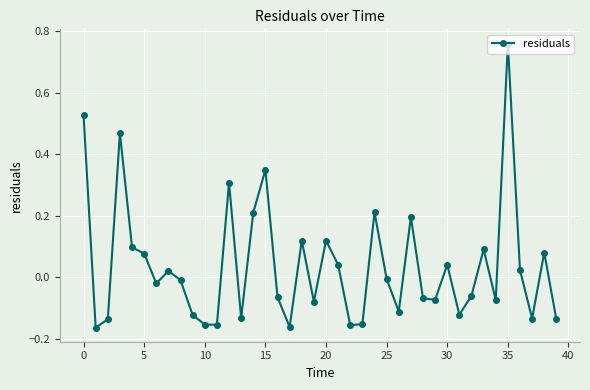

What is the difference between the maximum and minimum values?

0.9